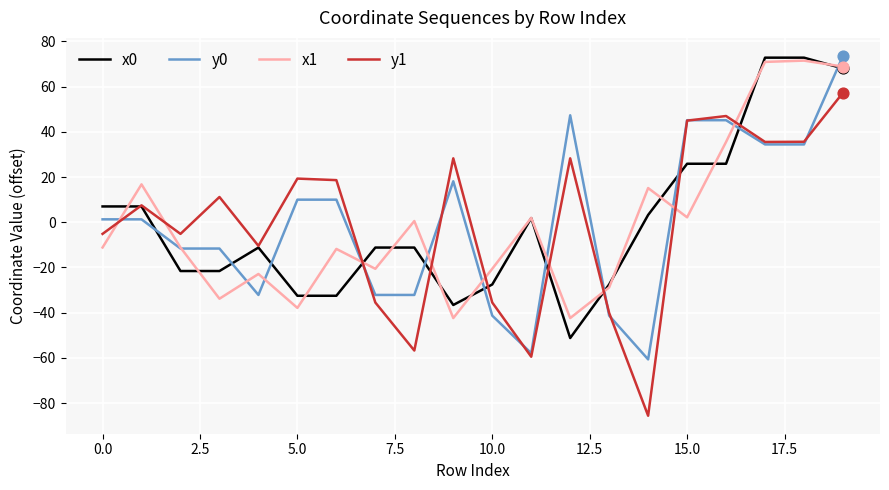

Which series has the widest spread of values?

y1